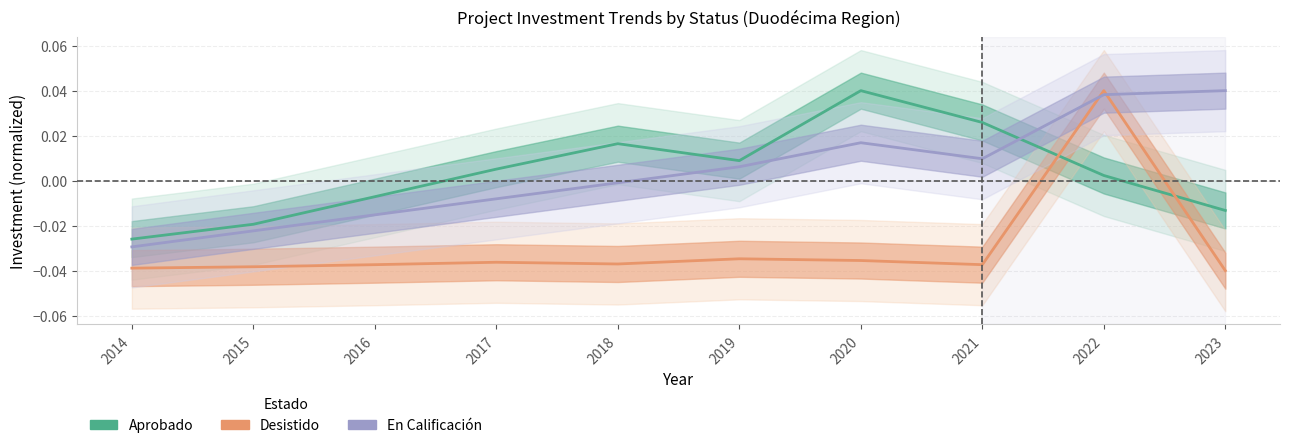

Which series has the largest range (max minus min)?

Desistido